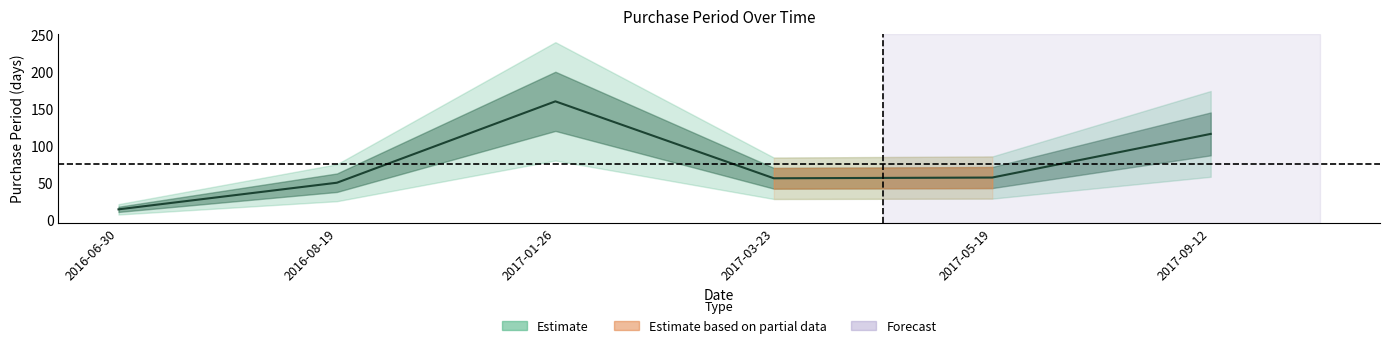

The chart shows a value of 7 at 2016-06-30. True or false?

False